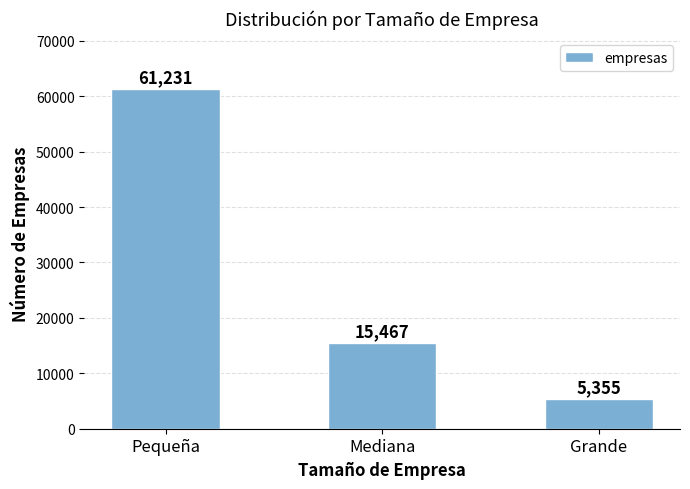

What is the maximum value shown in the chart?

61230.7